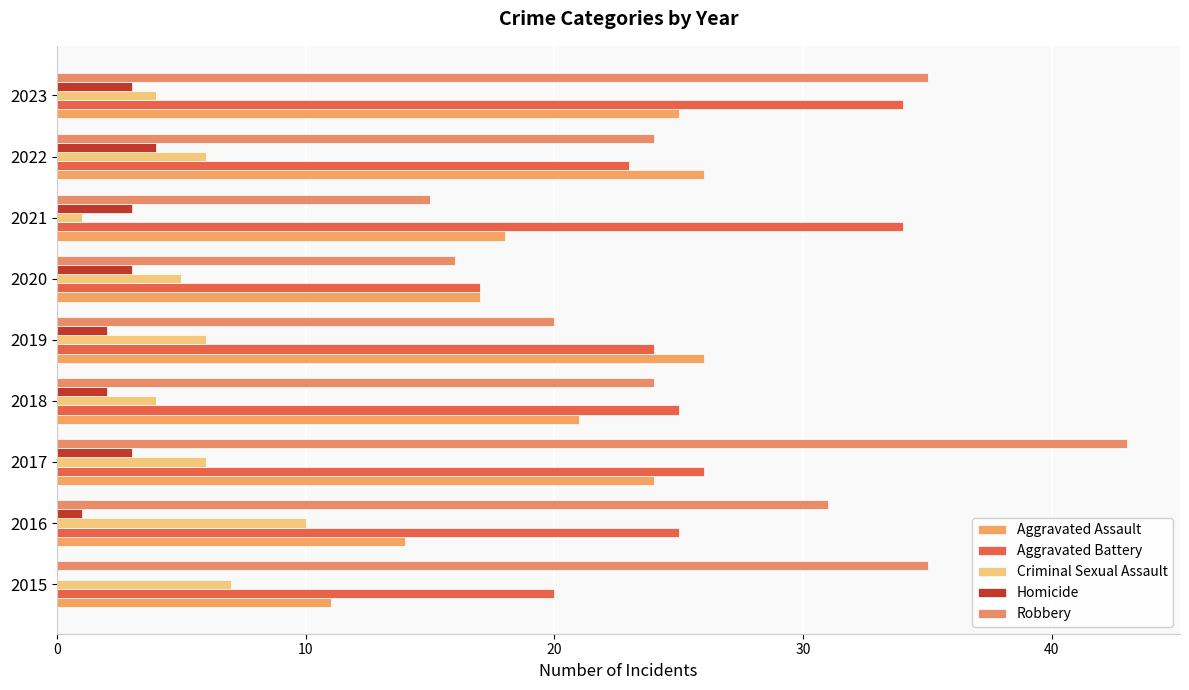

What position from the left is 20?

3